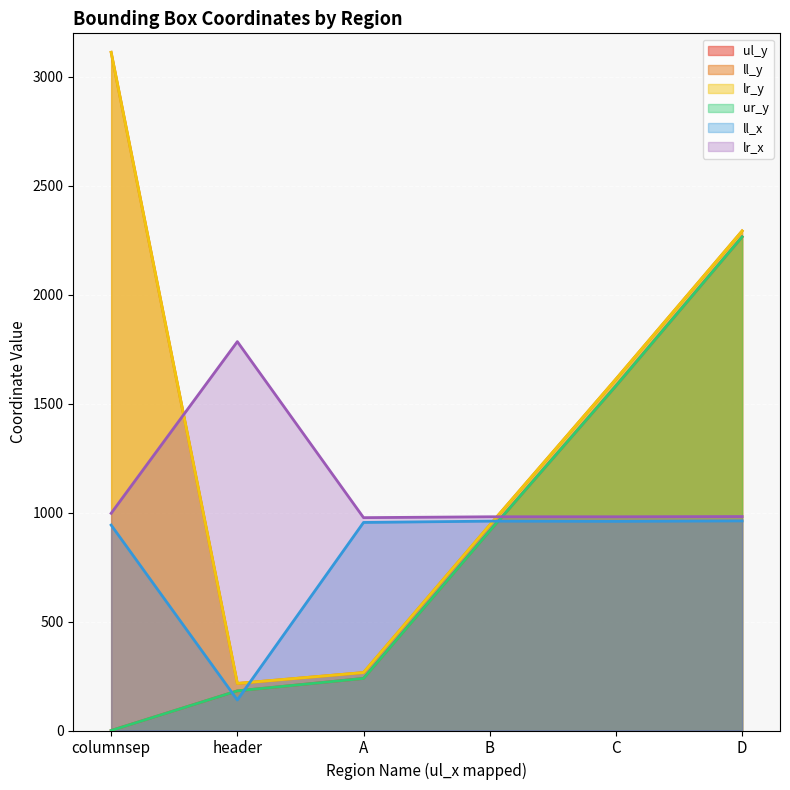

Where is lr_y nearest to the value 1664?

C